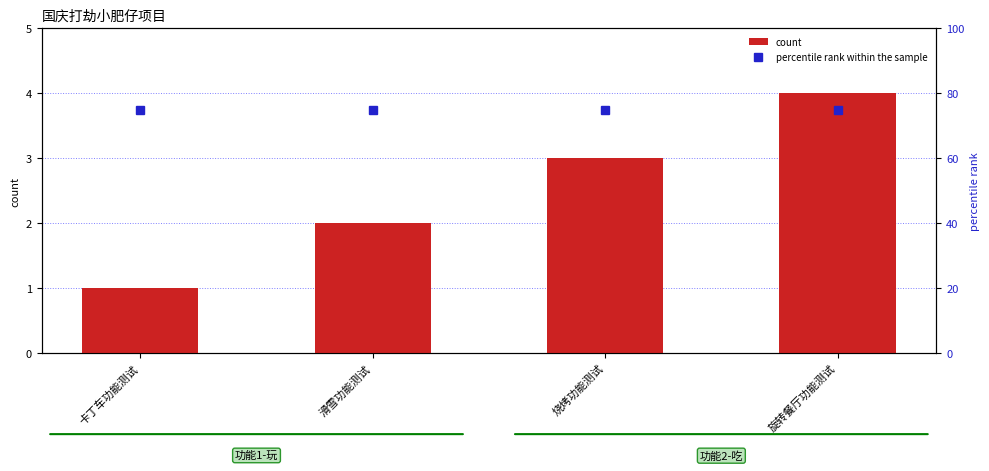

What is the difference between the highest and lowest values at 滑雪功能测试?

73